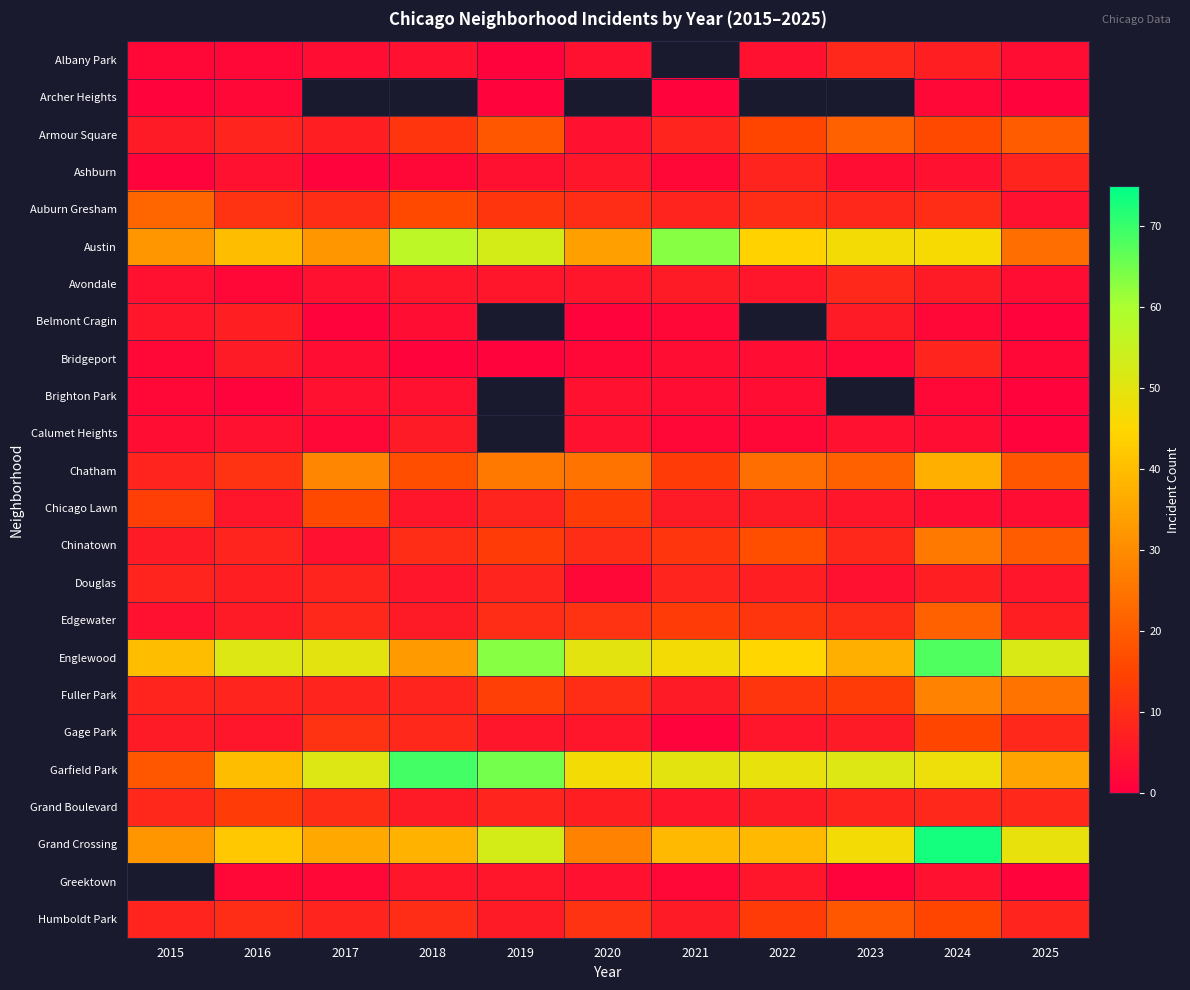

What is the difference between the Avondale values at 2016 and 2018?

3.0